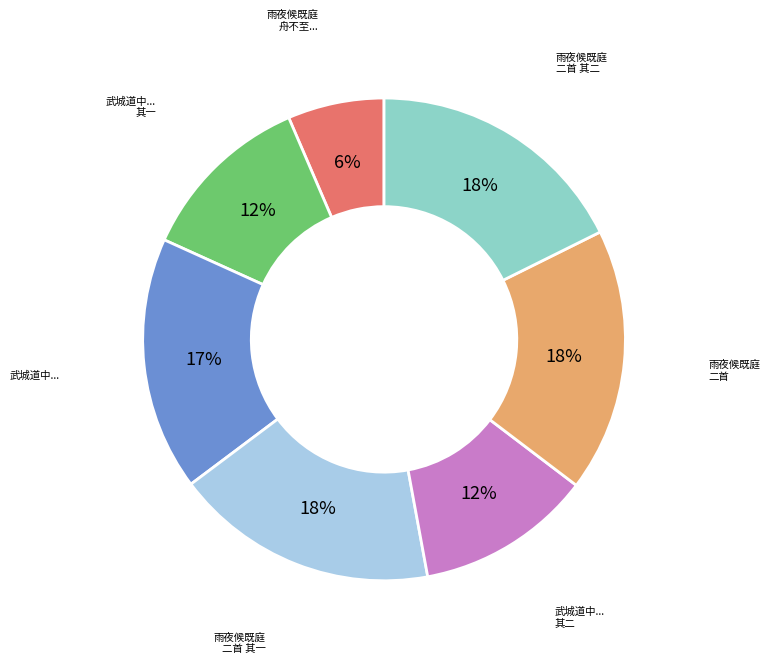

To the nearest percent, what is the average slice percentage?

14%